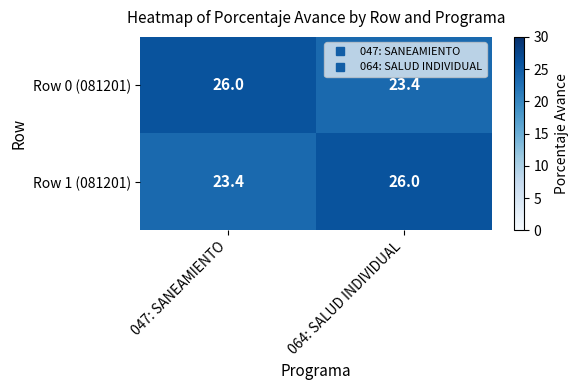

Where is Row 1 (081201) nearest to the value 24?

047: SANEAMIENTO